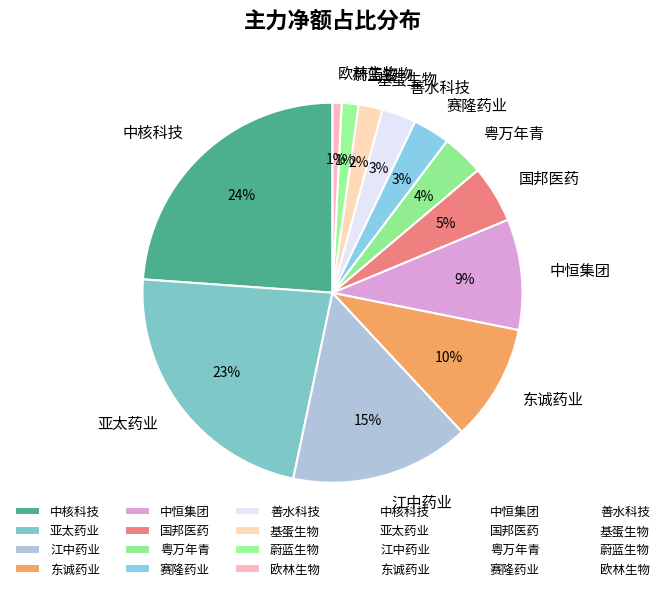

To the nearest percent, what percentage of the pie is 善水科技?

3%